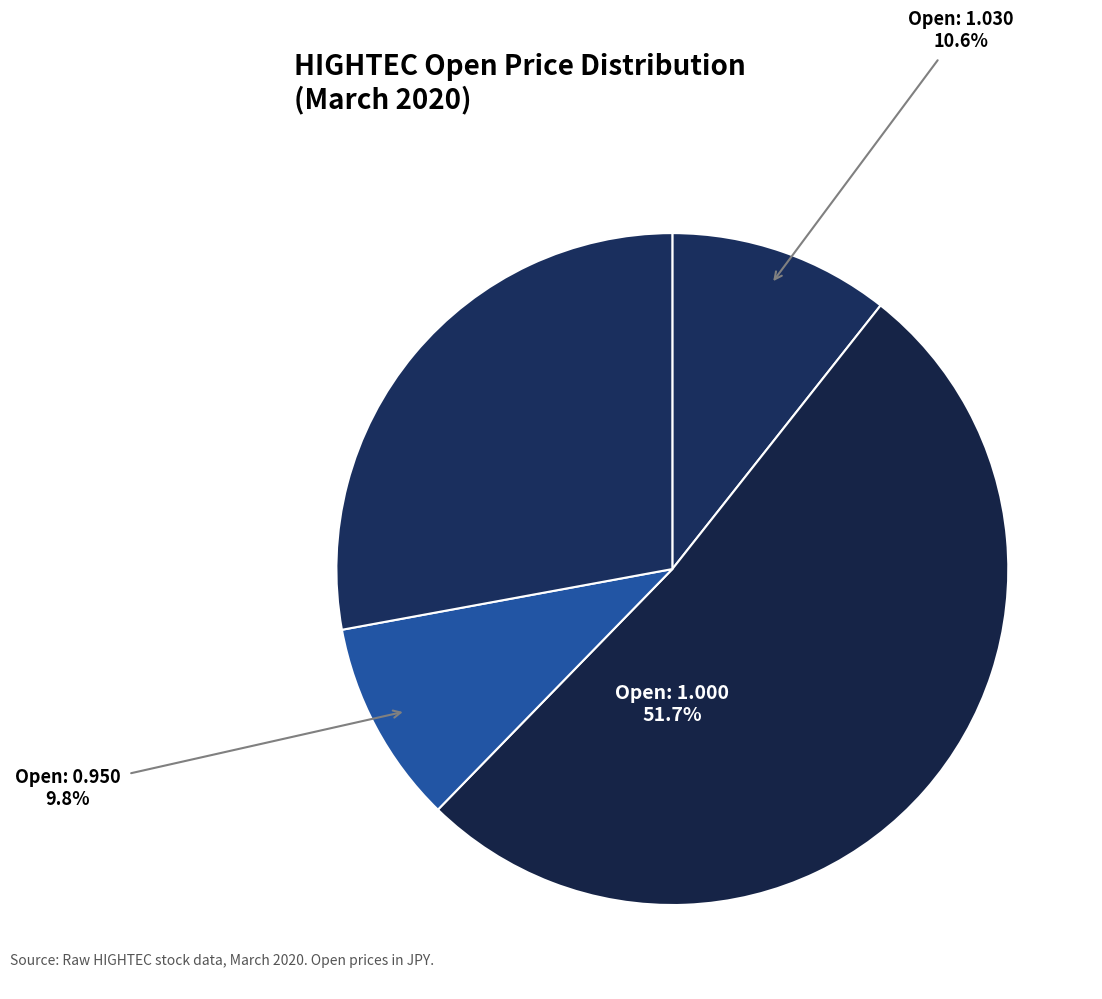

How many segments does this pie chart have?

4